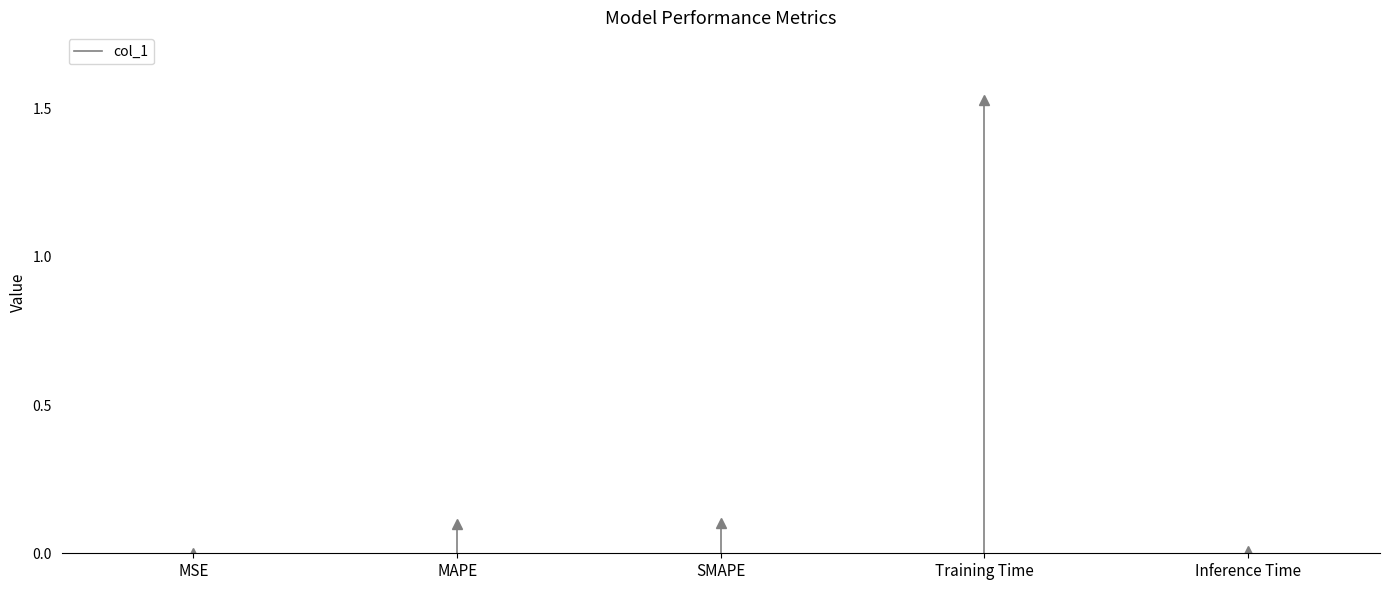

True or false: the data shows 0.0 at MSE.

True